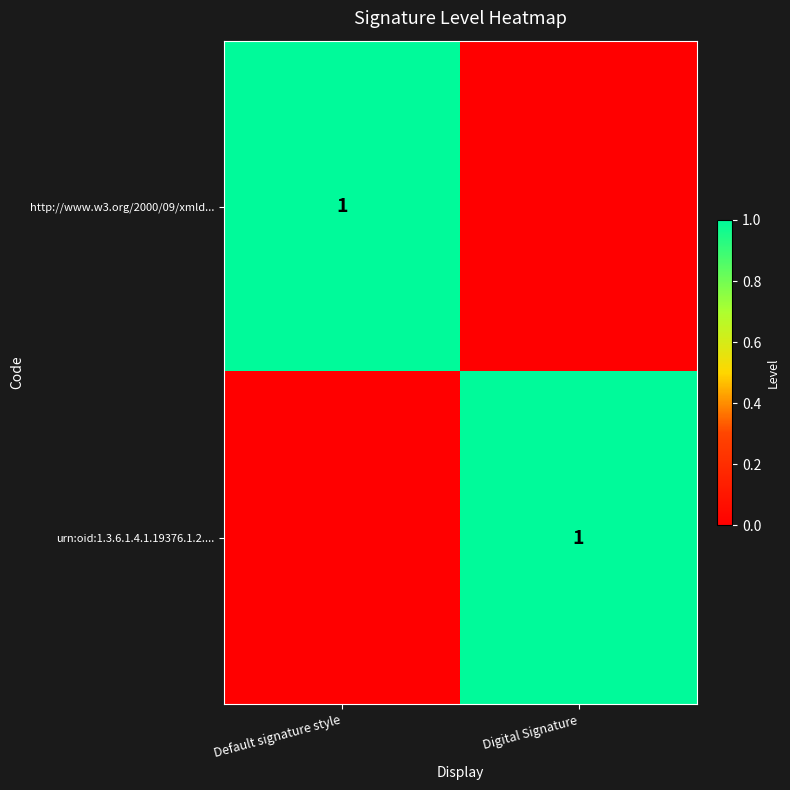

What is the spread (max minus min) of values at Digital Signature?

1